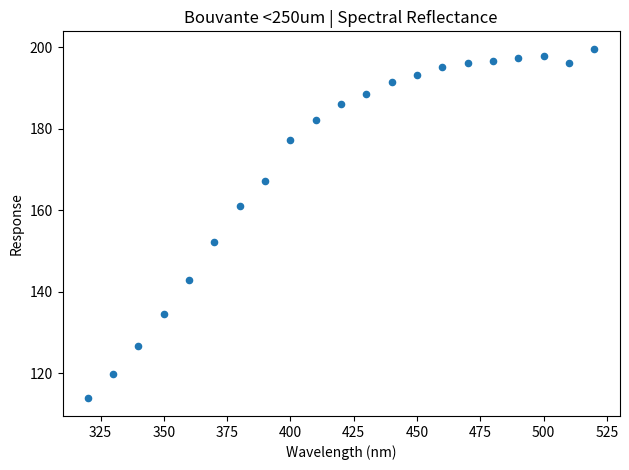

What Y value in the scatter plot is closest to 156?

152.1